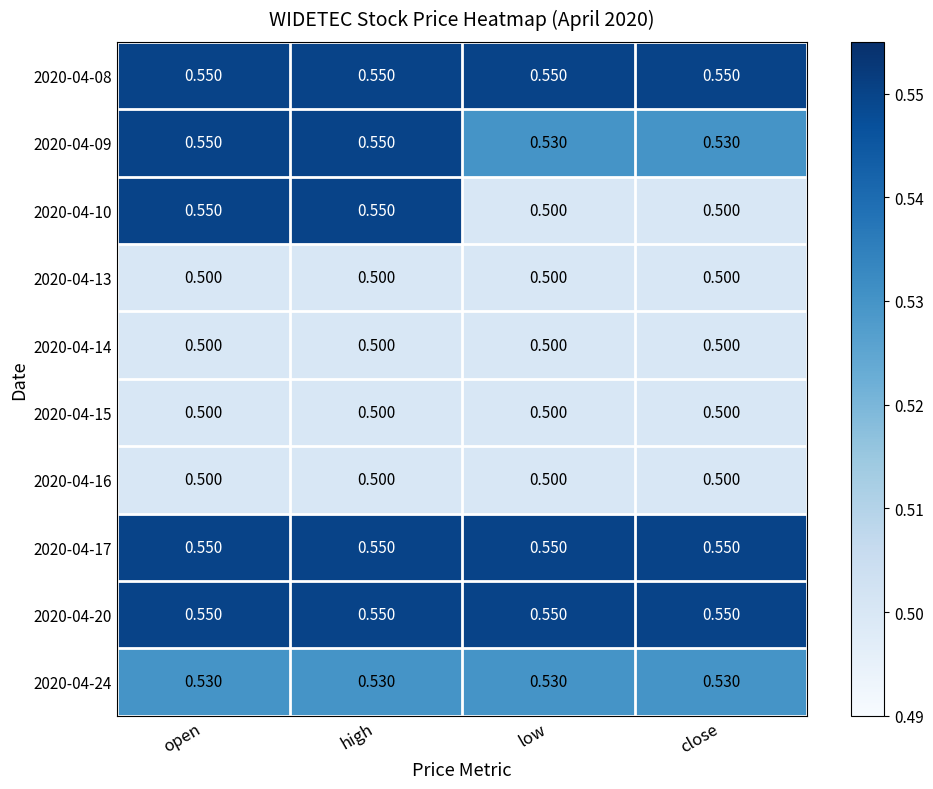

Is the value of 2020-04-16 at close greater than the value of 2020-04-24 at high?

No